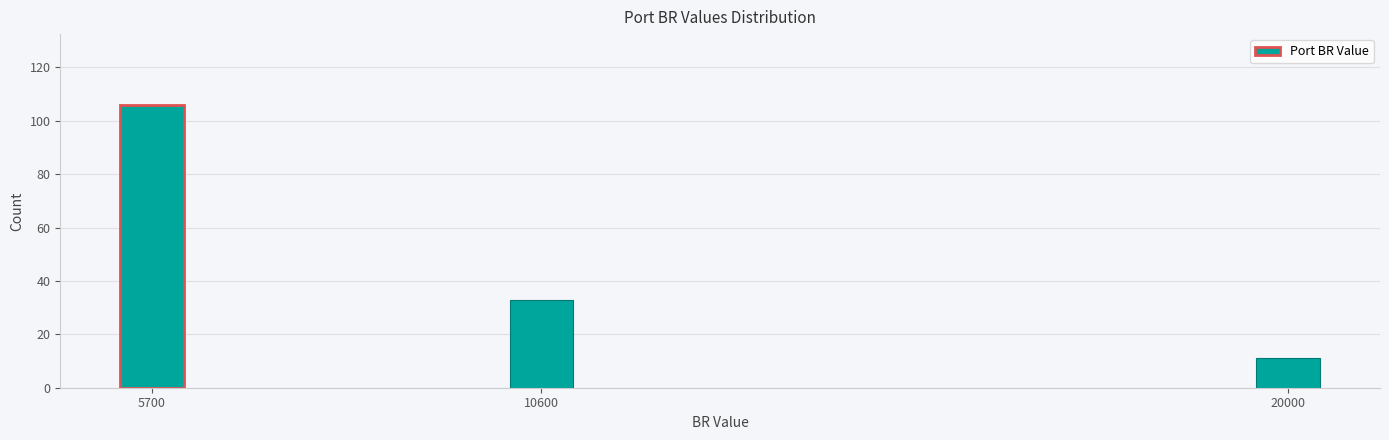

Reading left to right, extract all data points from this chart.

5700=106	10600=33	20000=11